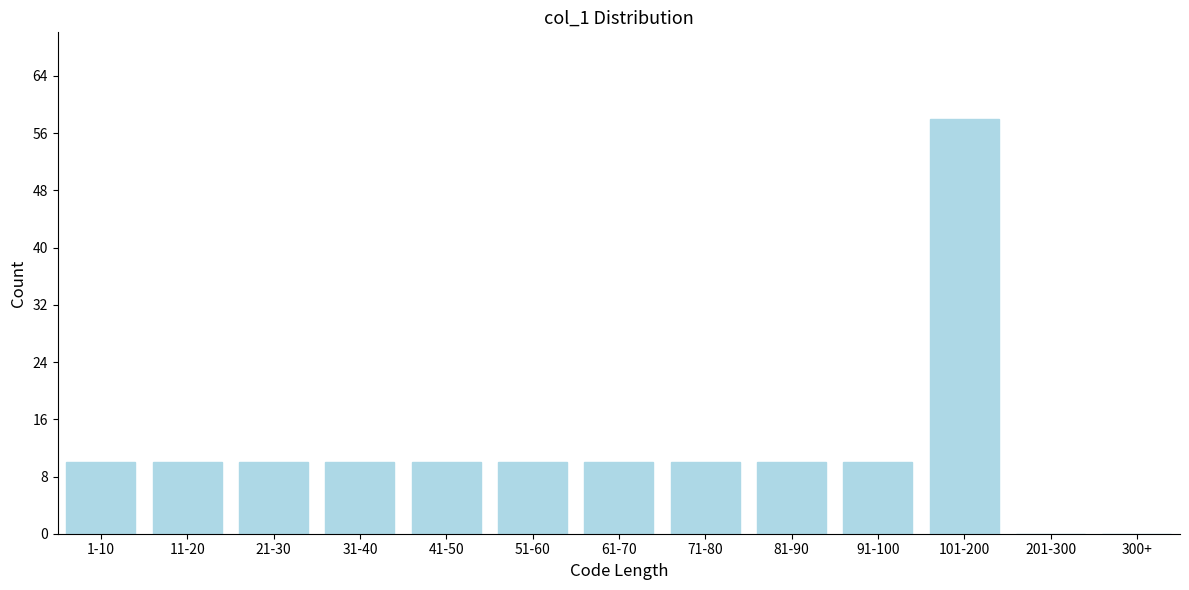

Reading left to right, list all the values displayed in this chart.

1-10=10	11-20=10	21-30=10	31-40=10	41-50=10	51-60=10	61-70=10	71-80=10	81-90=10	91-100=10	101-200=58	201-300=0	300+=0